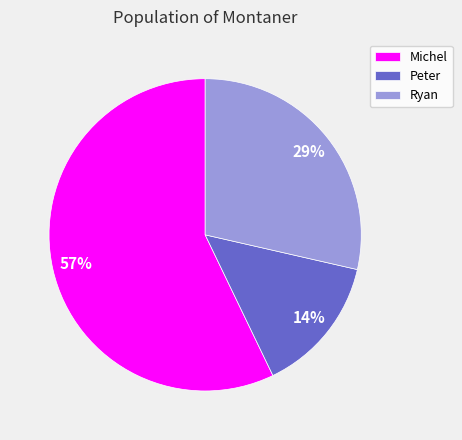

Rank the categories by value from lowest to highest.

Peter, Ryan, Michel